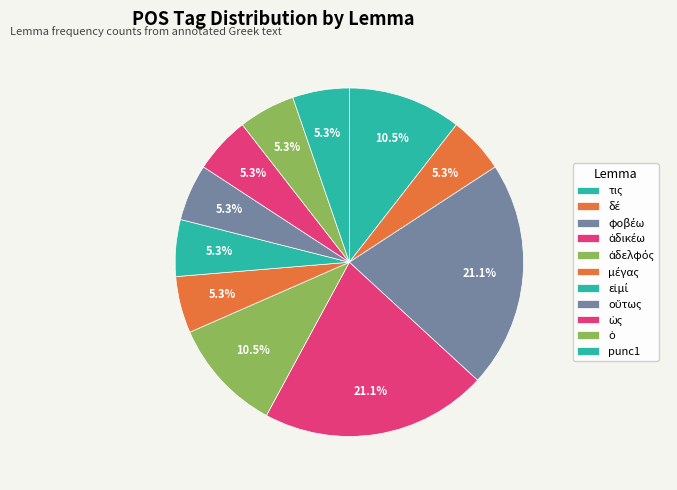

Which has a higher value, τις or οὕτως?

τις